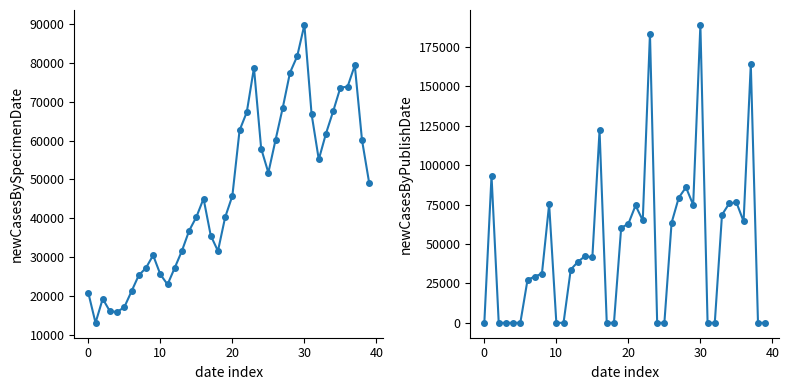

What is the approximate value of newCasesByPublishDate at 15?

41436